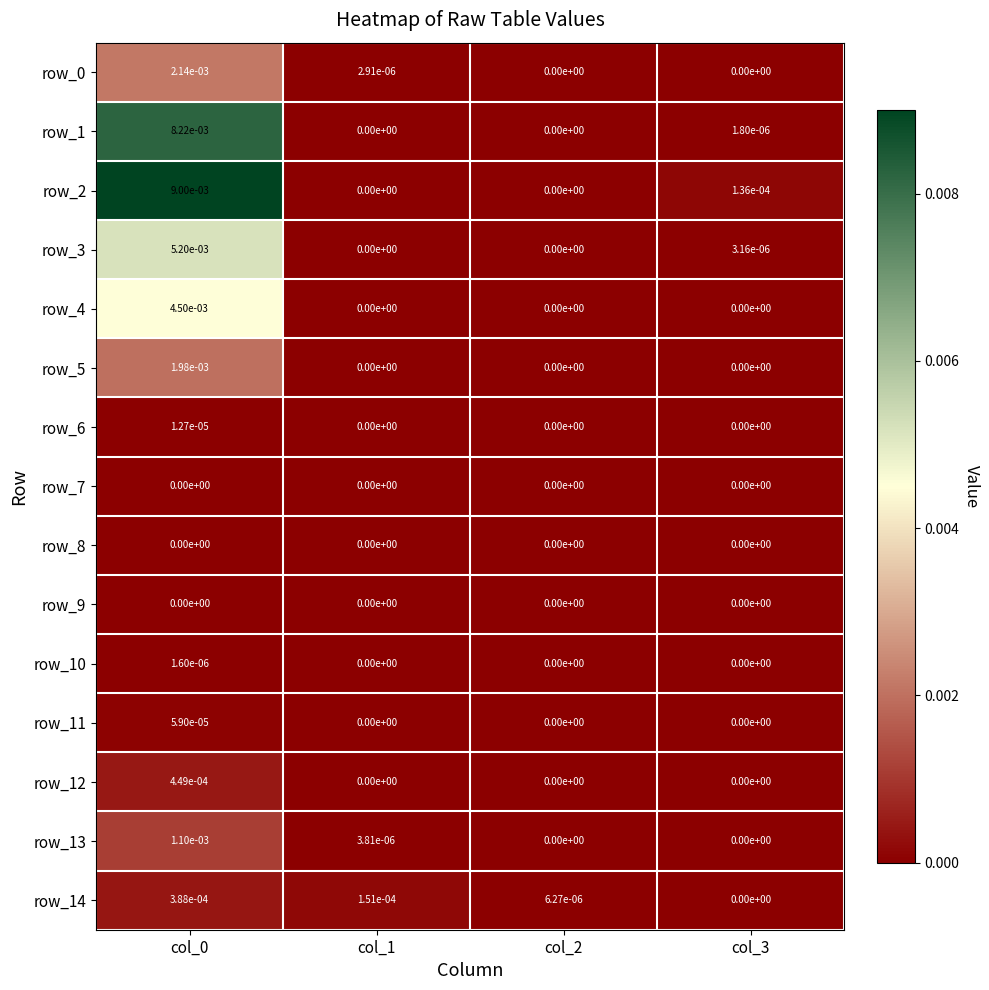

Is the value of row_1 at col_0 greater than the value of row_7 at col_3?

Yes